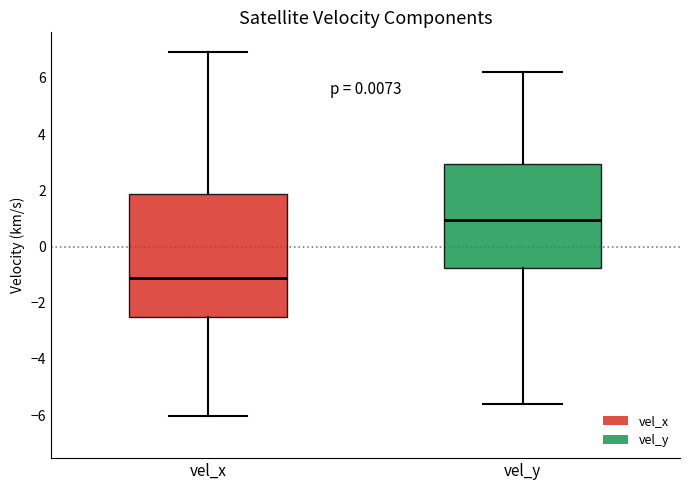

Where does the upper whisker of the box for vel_y end on the y-axis? The values are not printed on the chart, so give them approximately, as read against the axis.

6.2